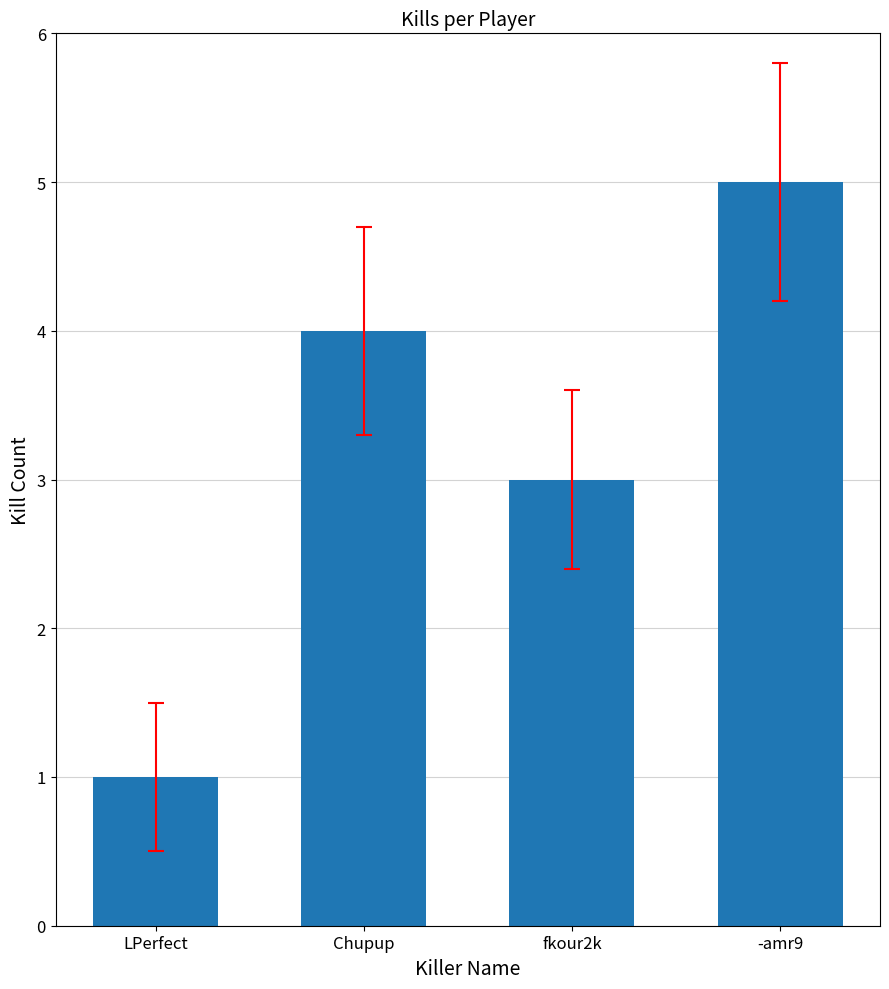

Is it true that the value at fkour2k is 3?

True